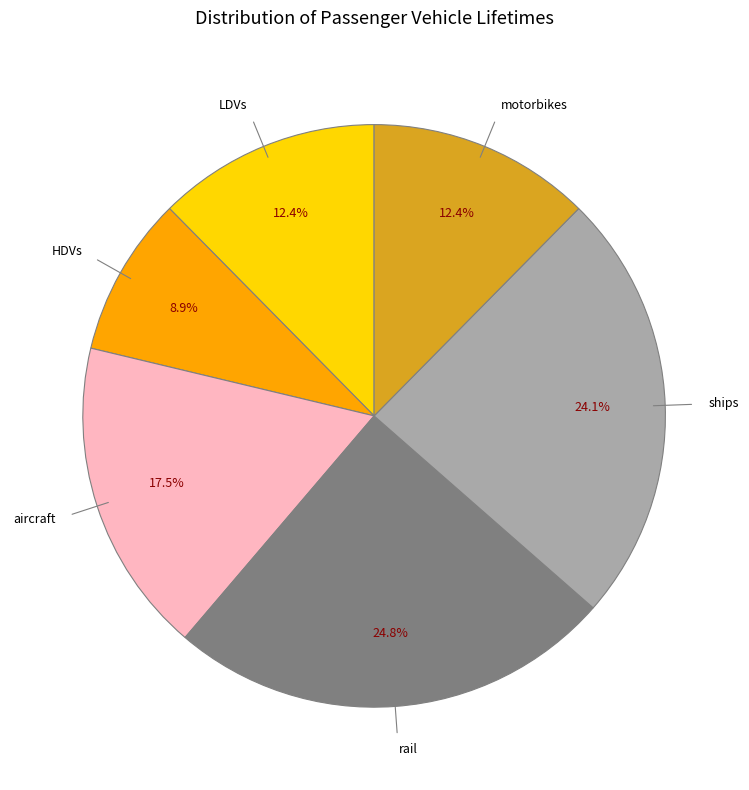

Is there any slice that represents more than half of the pie?

No